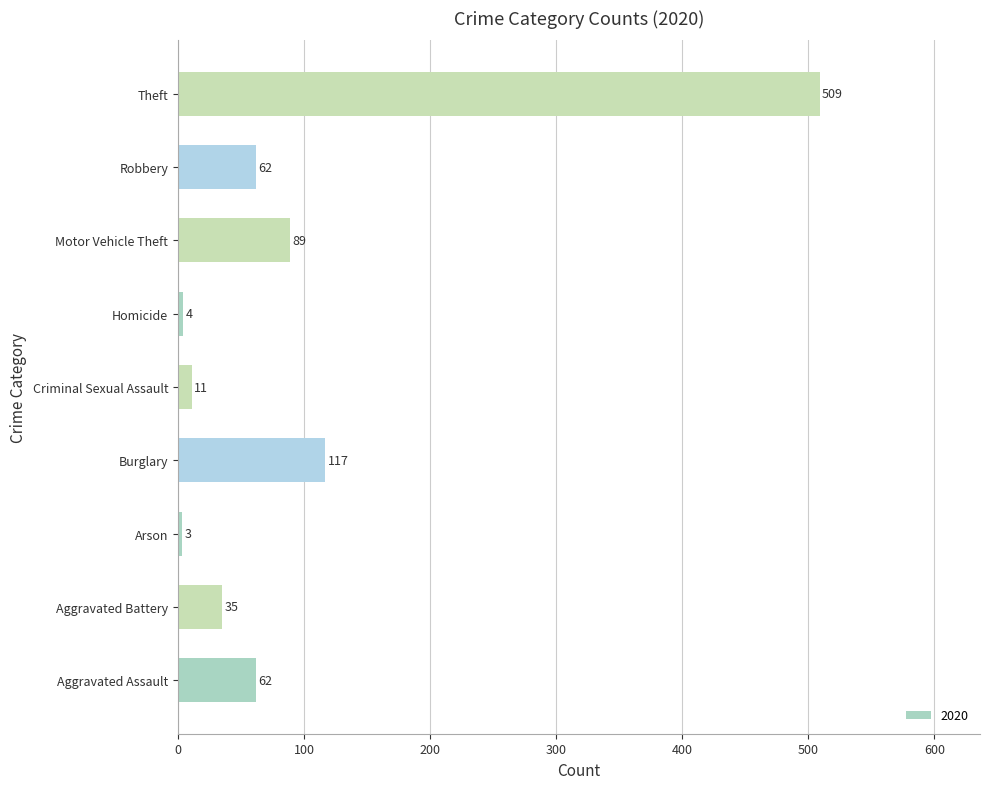

What is the difference between the values at Arson and Theft?

506